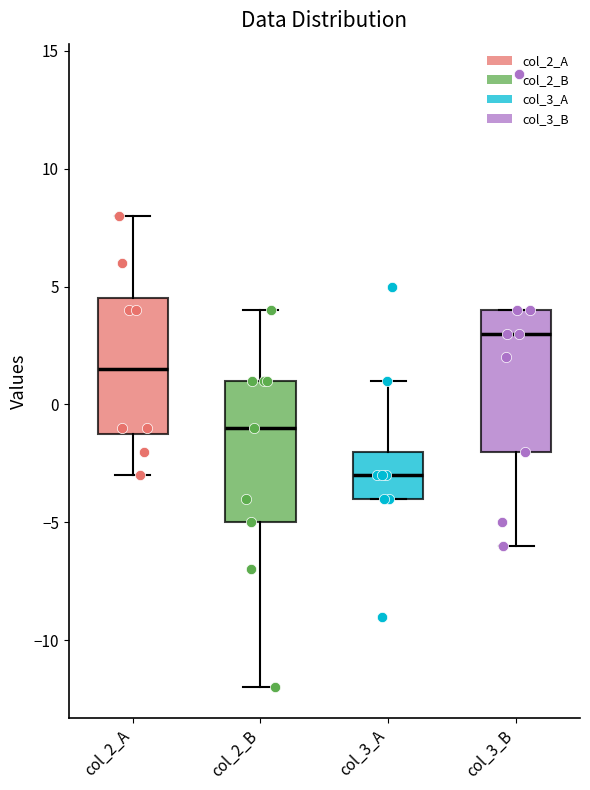

Reading left to right, read every box against the y-axis: the position of its median line, the range the box covers, and the ends of its whiskers. The values are not printed on the chart, so give them approximately, as read against the axis.

col_2_A: median 1.5, box -1.0 to 4.5, whiskers -3.0 to 8.0
col_2_B: median -1.0, box -5.0 to 1.0, whiskers -12.0 to 4.0
col_3_A: median -3.0, box -4.0 to -2.0, whiskers -4.0 to 1.0
col_3_B: median 3.0, box -2.0 to 4.0, whiskers -6.0 to 4.0